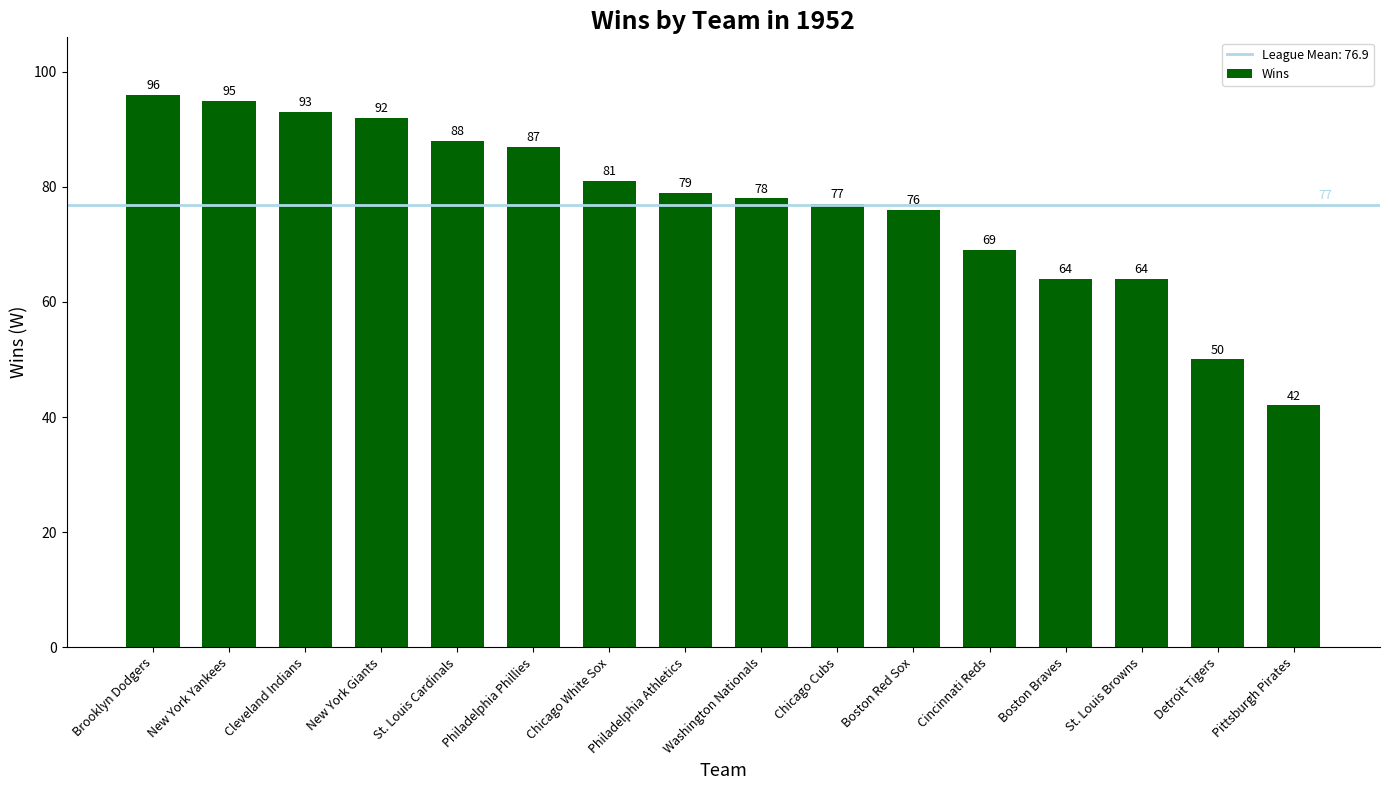

At which category does the chart reach its peak across all series?

Brooklyn Dodgers